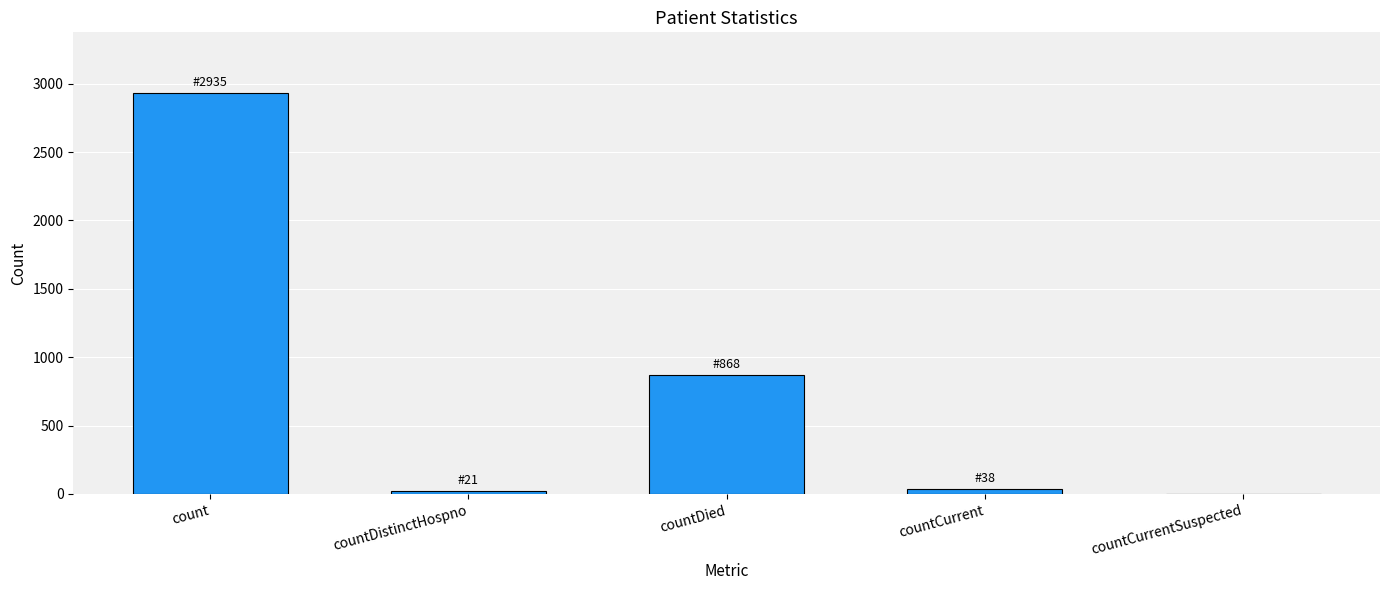

Between countDied and countCurrentSuspected, which is larger?

countDied